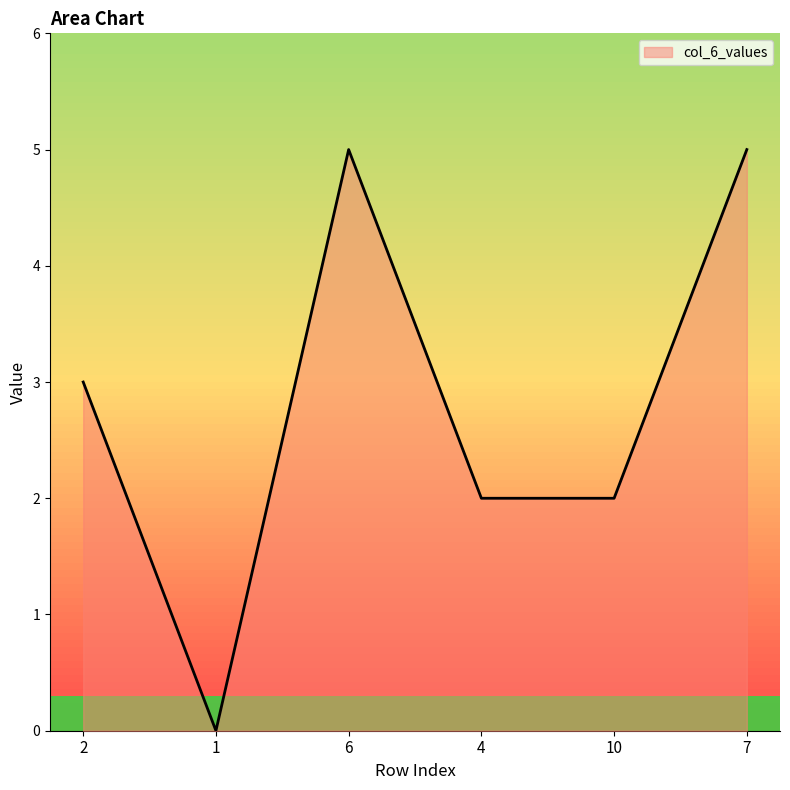

How many lines are shown in the chart?

1